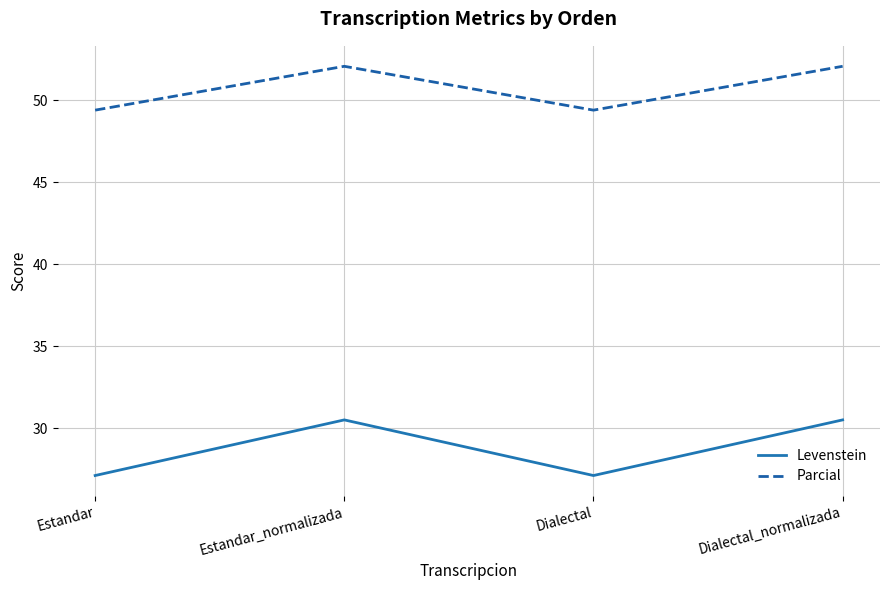

What is the sum of all Parcial values?

202.9